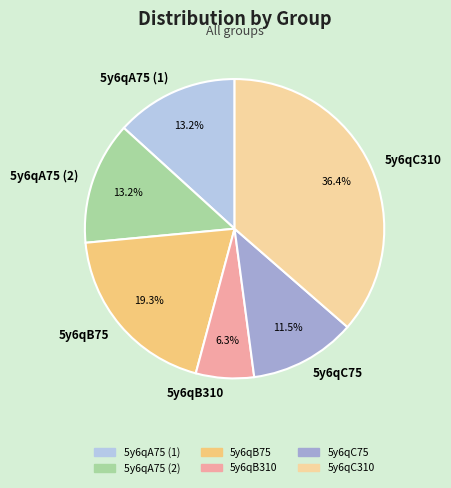

Which category has the smallest portion of the pie?

5y6qB310